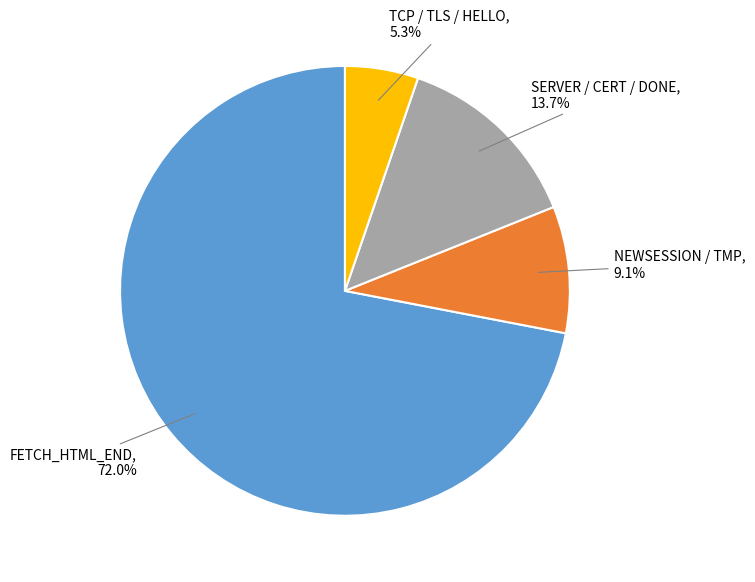

Does any single category account for the majority?

Yes